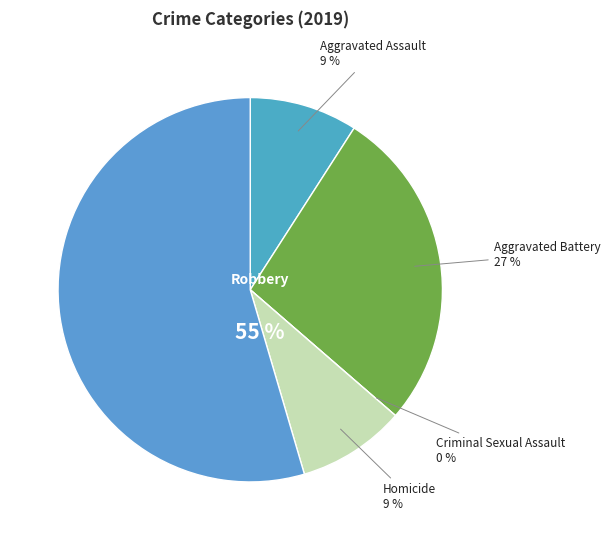

True or false: Aggravated Battery accounts for 14% of the total.

False